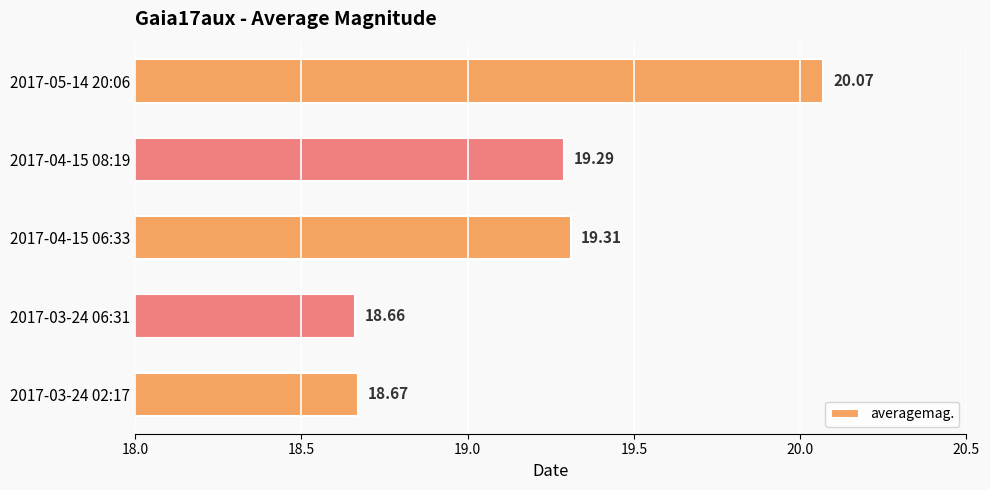

Between 2017-05-14 20:06 and 2017-03-24 06:31, which is larger?

2017-05-14 20:06